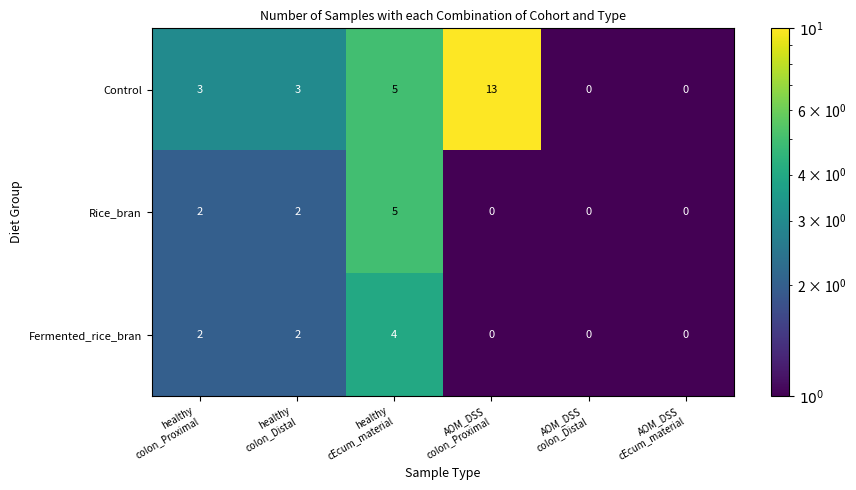

List the series in order of their peak value, highest first.

Control, Rice_bran, Fermented_rice_bran